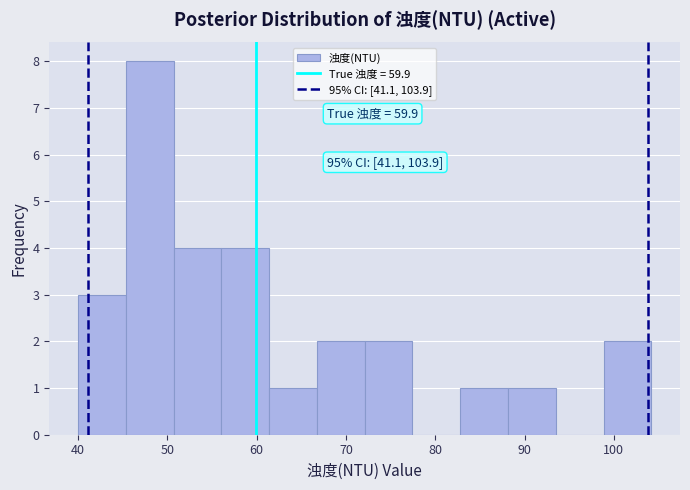

Over which range of the x-axis is the bar tallest?

45 to 51